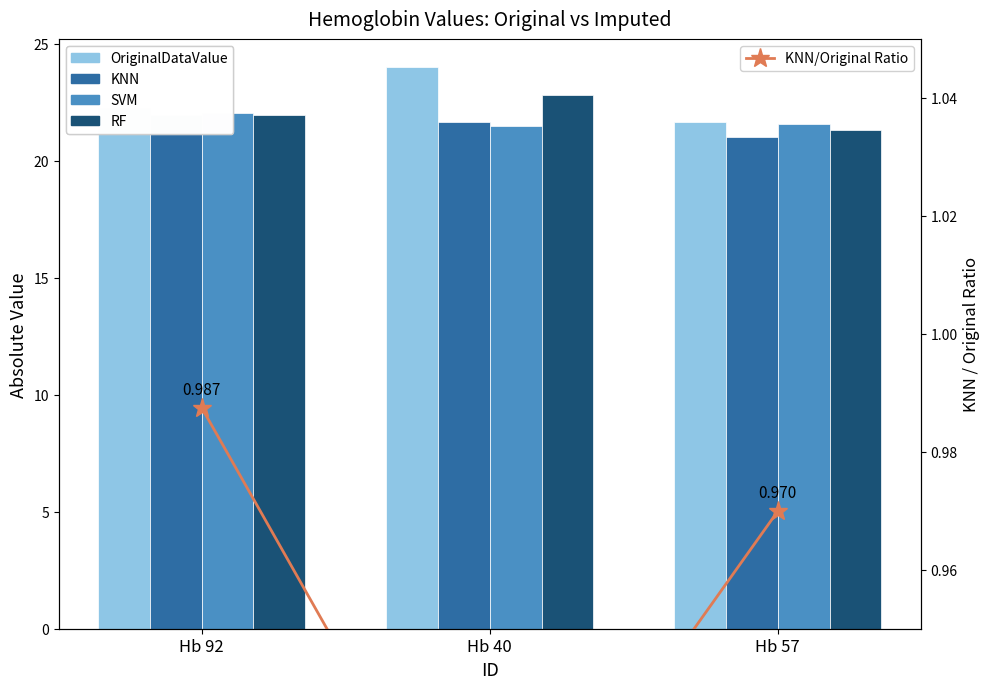

Are the bars grouped side by side (vs. stacked)?

Yes